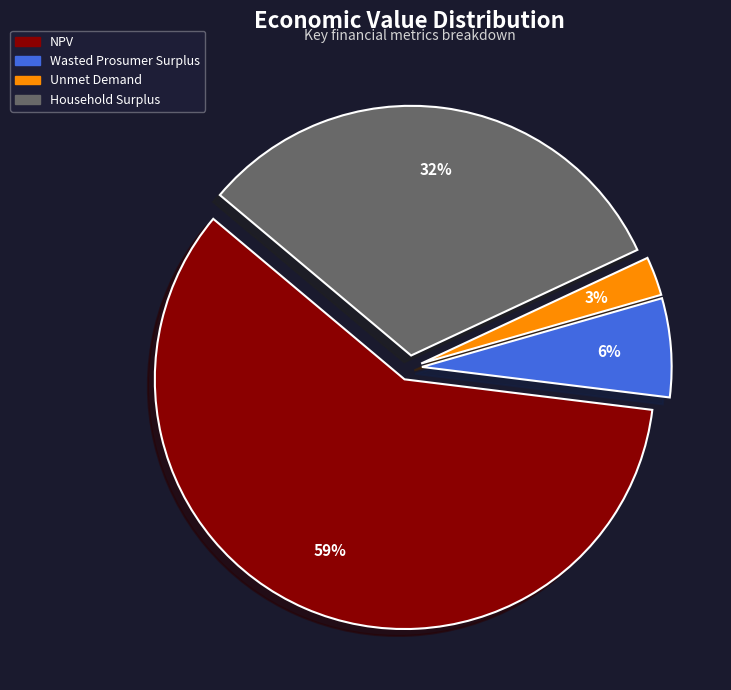

Which category has the smallest portion of the pie?

Unmet Demand